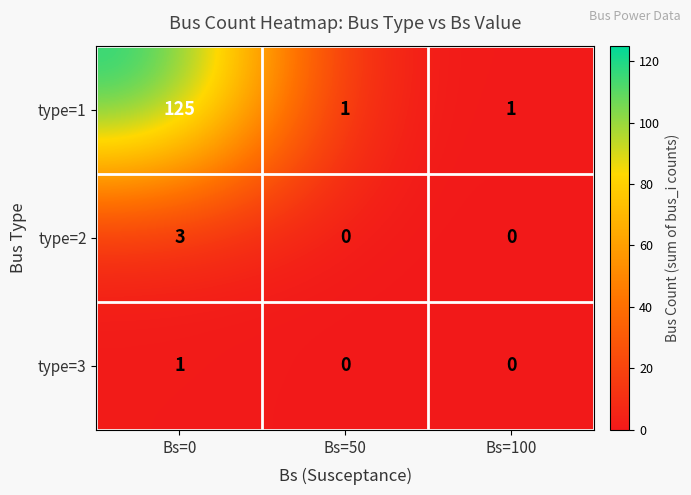

Rank the series by their maximum value, from highest to lowest.

type=1, type=2, type=3